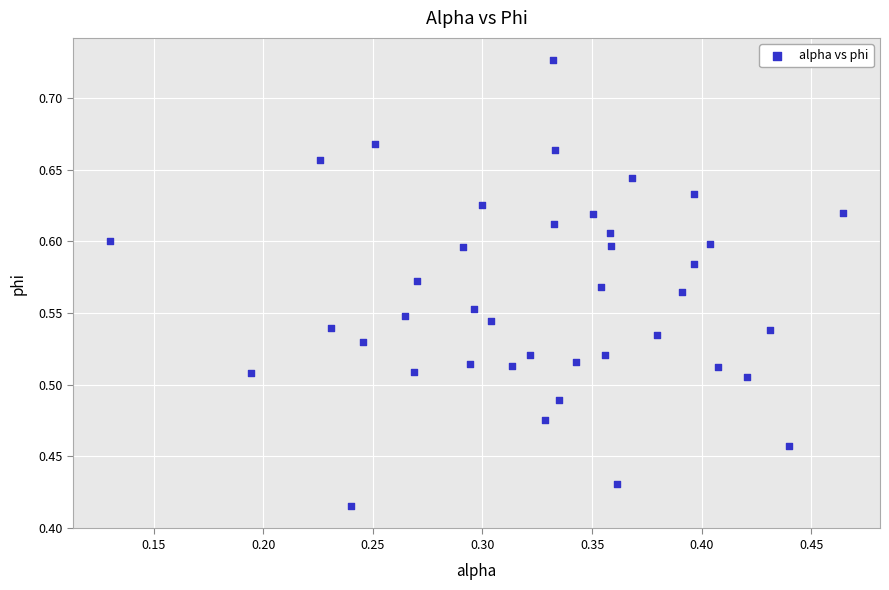

What is the range of Y values (max minus min)?

0.3